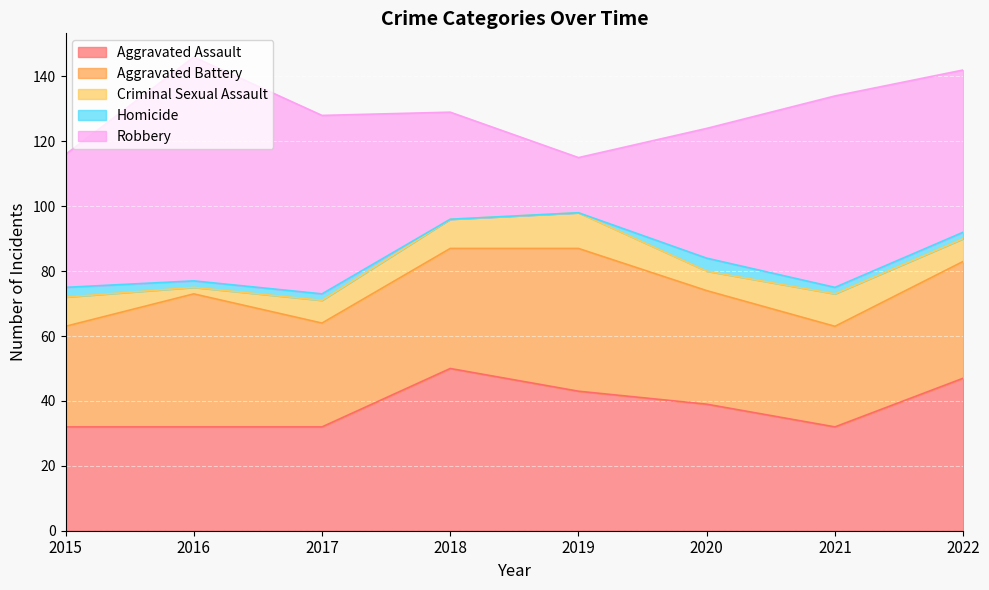

Between 2018 and 2021, which series saw the biggest shift?

Robbery